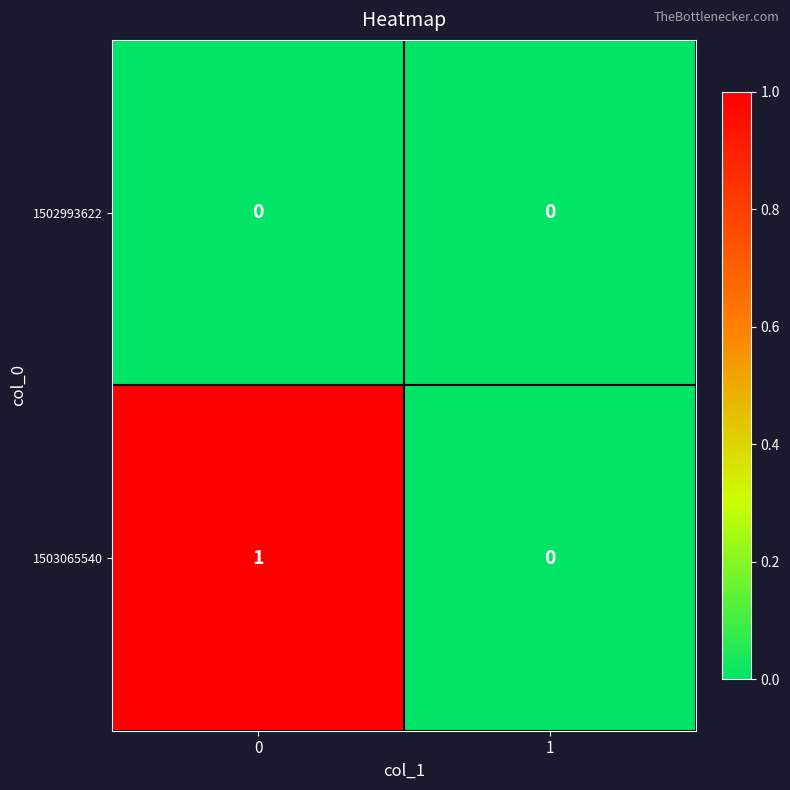

Reading left to right, list all the values displayed in this chart.

1502993622: 0	0
1503065540: 1	0